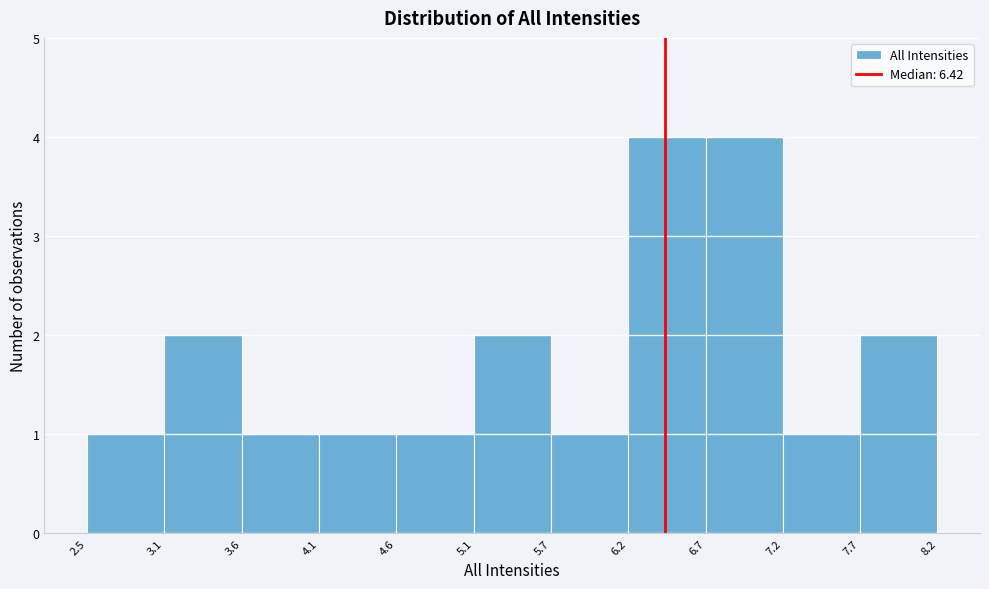

How tall is the bar that spans 6.2 to 6.7 on the x-axis? The values are not printed on the chart, so give them approximately, as read against the axis.

4